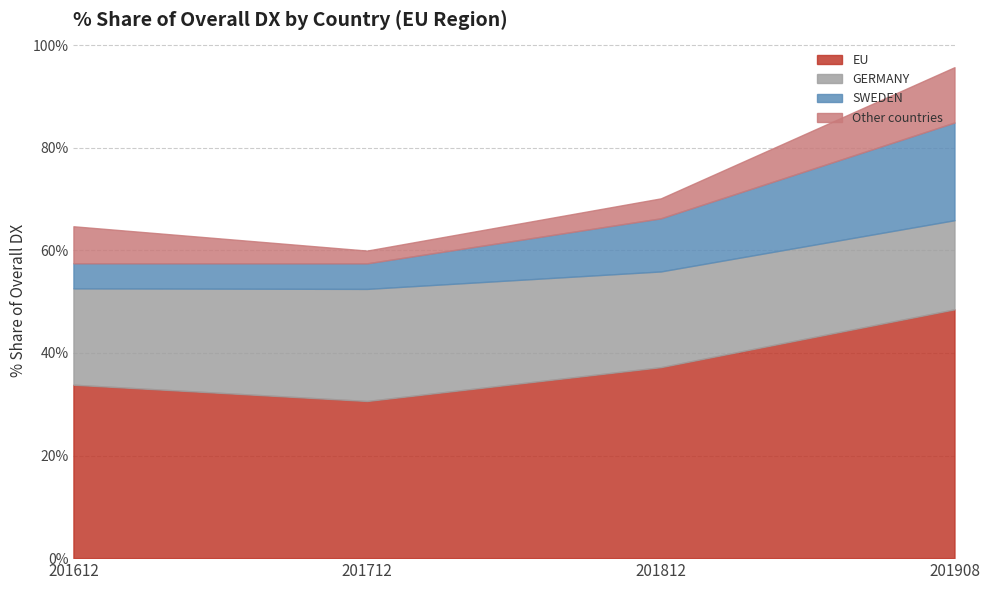

At which label does EU reach its minimum?

201712